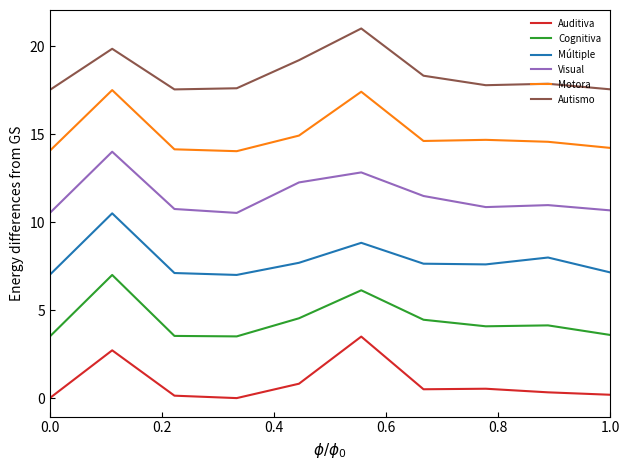

True or false: Múltiple and Motora intersect in this chart.

False